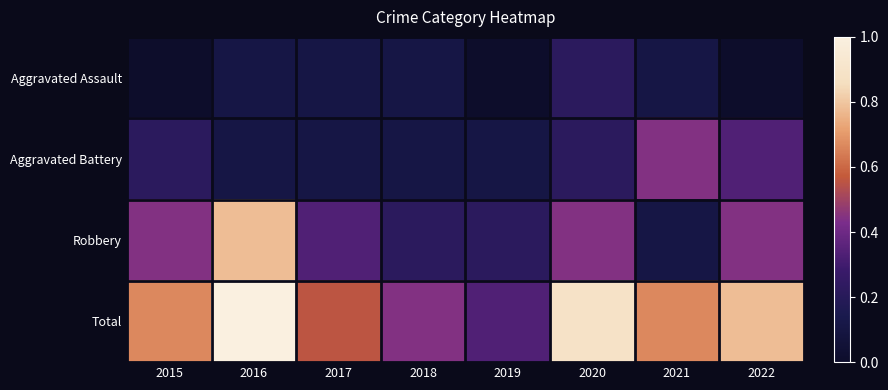

List the series in order of their peak value, highest first.

Total, Robbery, Aggravated Battery, Aggravated Assault